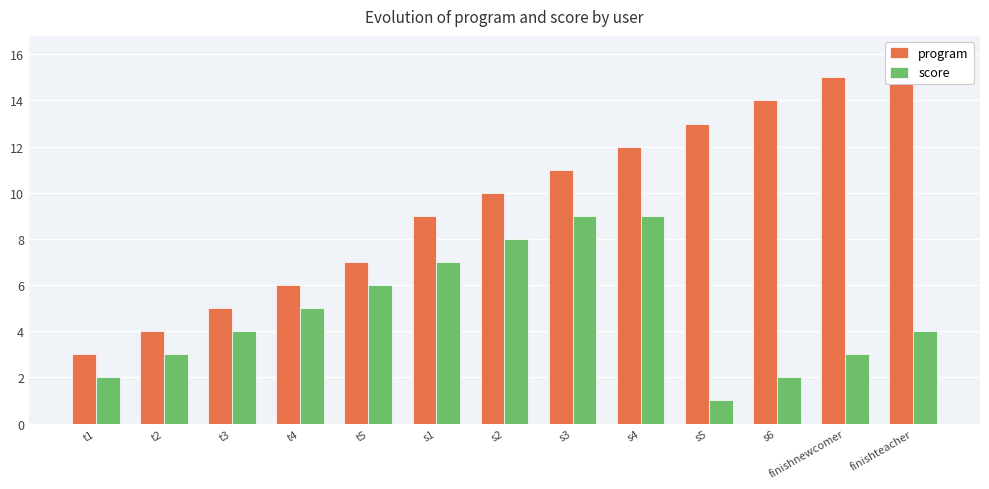

List the series in order of their overall mean, highest first.

program, score